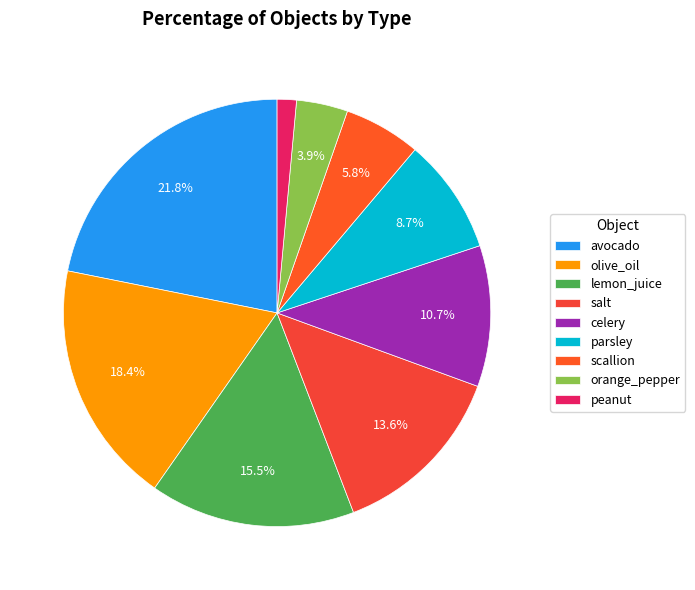

How much of the chart is everything except celery?

89.3%